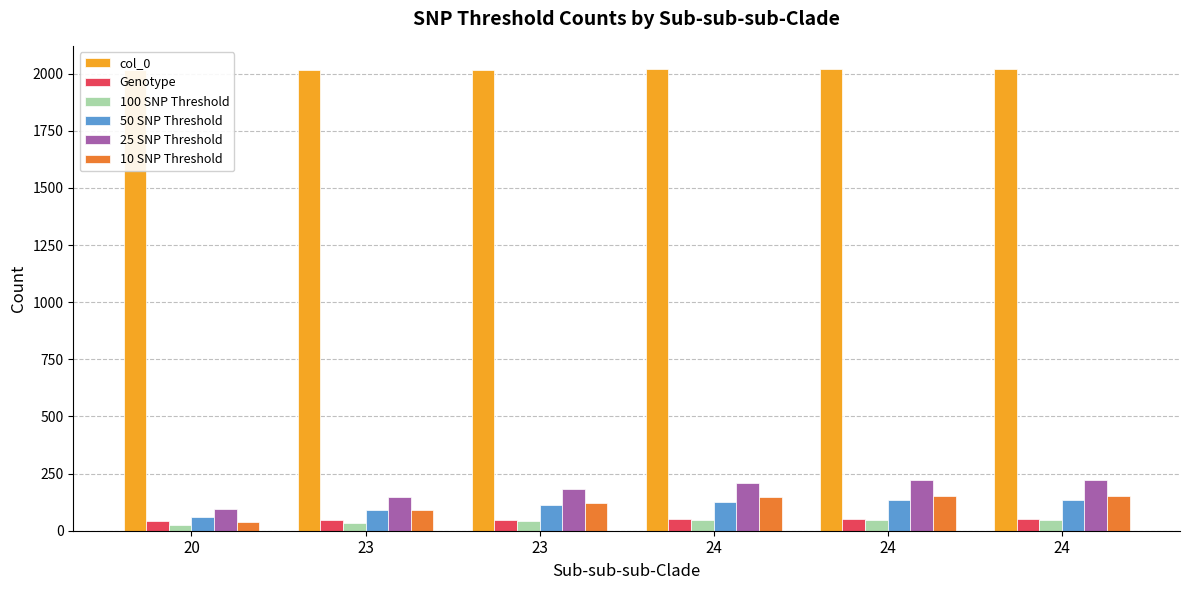

Which series has the largest total across all categories?

col_0